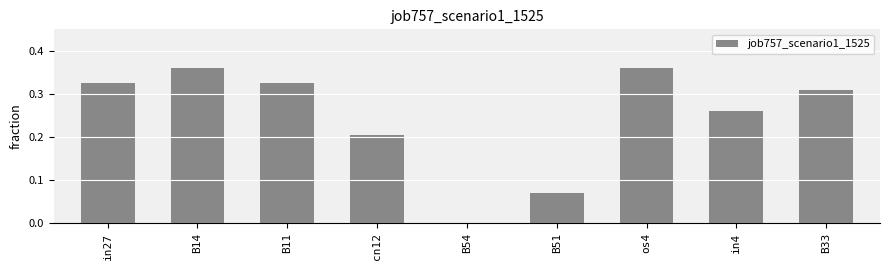

Which has a higher value, in4 or in27?

in27